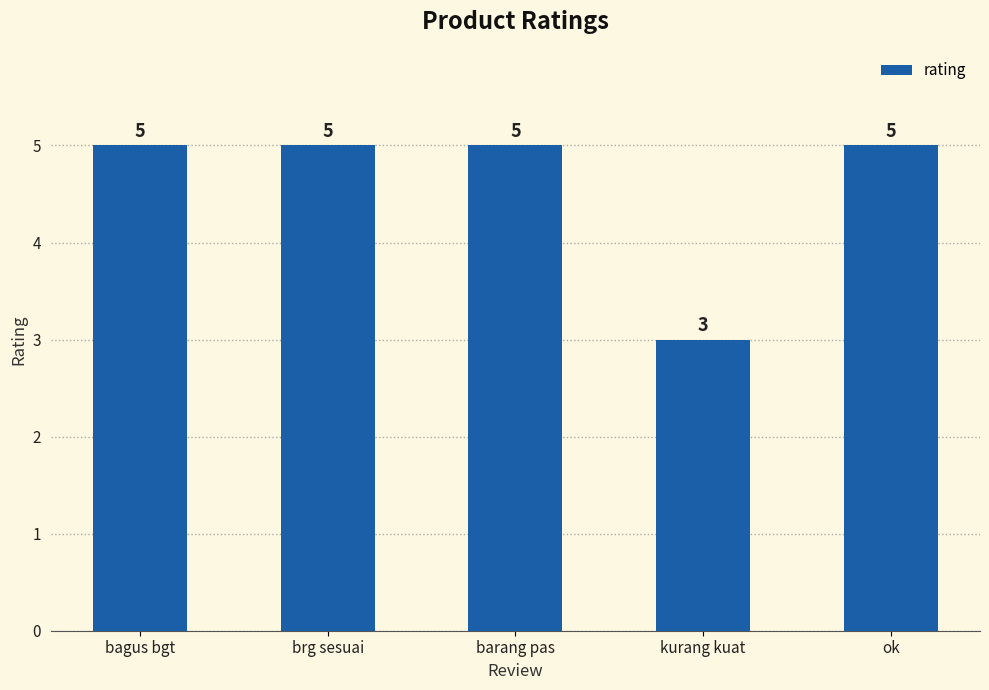

How many values are between 5 and 6?

4